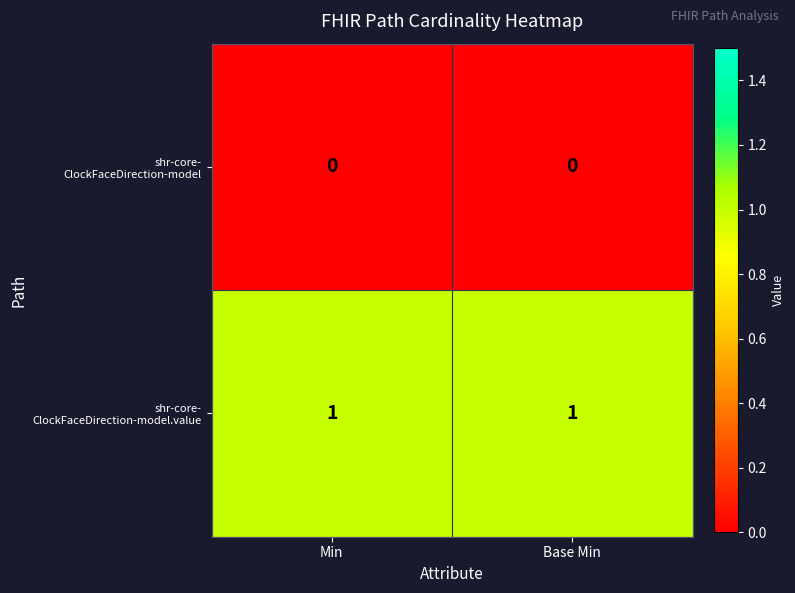

How many data points does each series have?

2